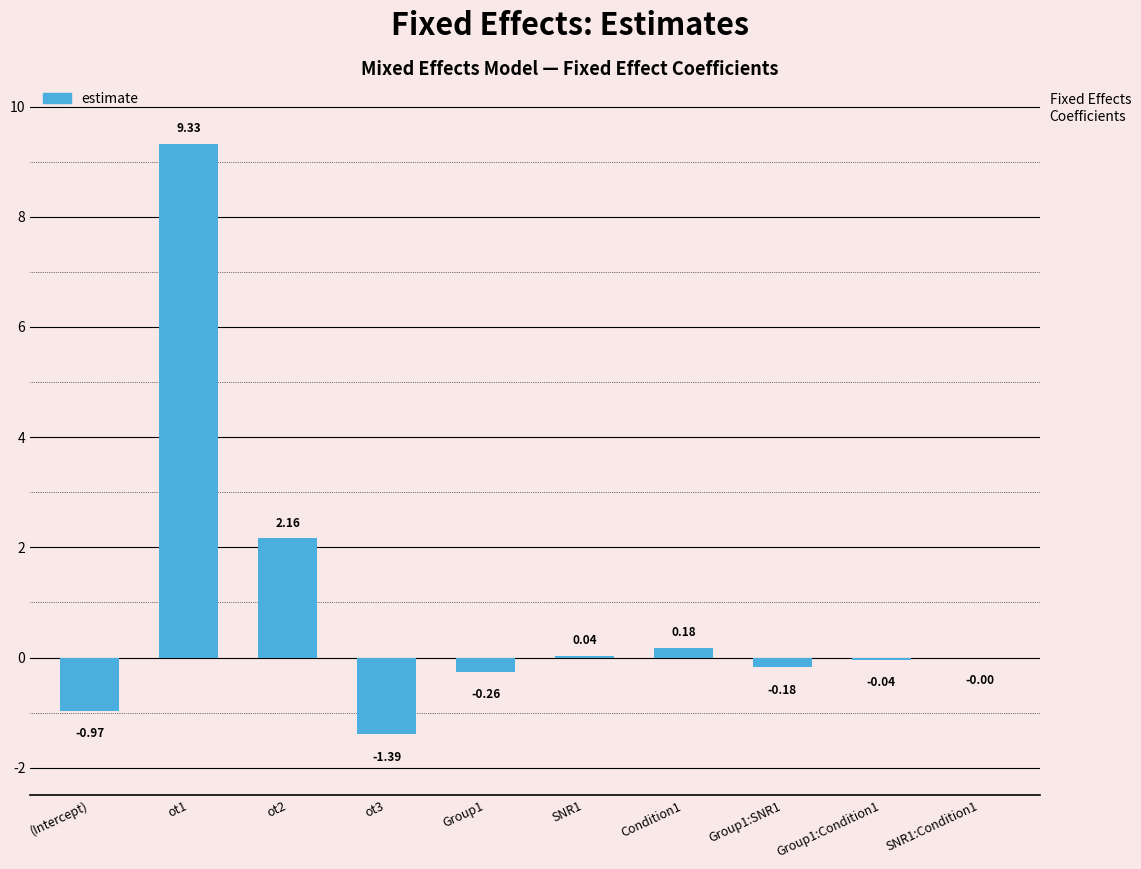

What is the change in value from Group1 to Group1:SNR1?

+0.1